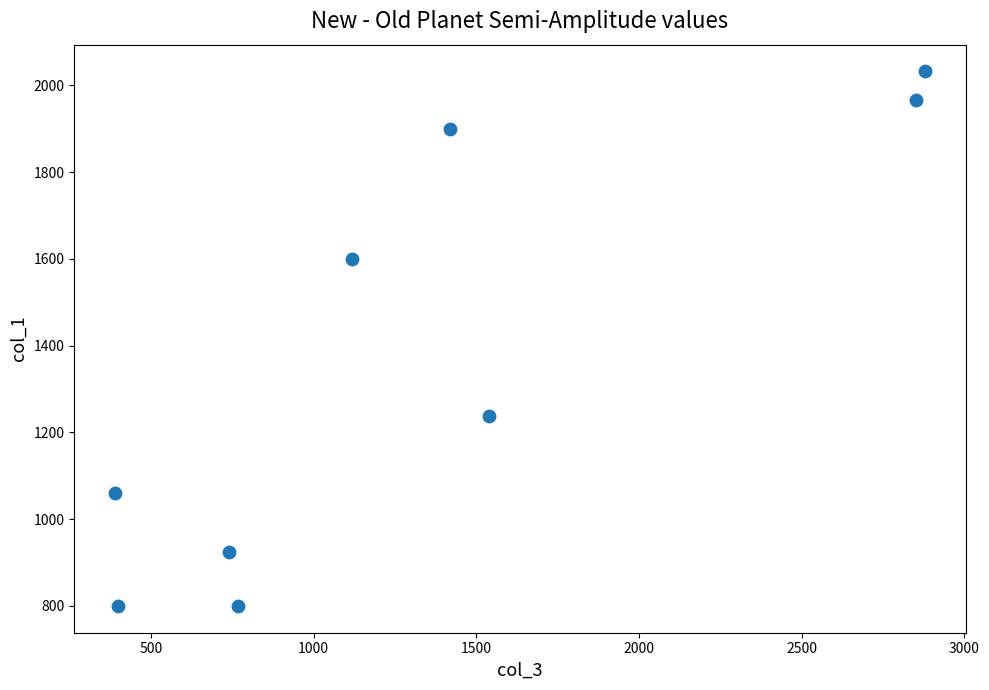

What is the average X value?

1344.6